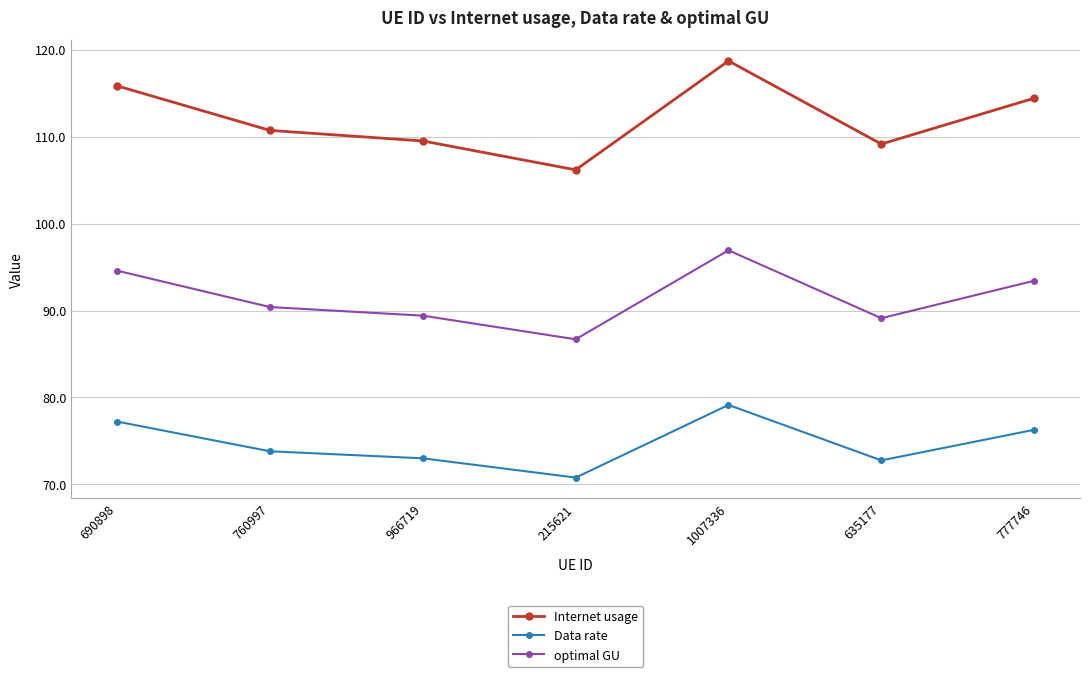

Between 760997 and 1007336, which series saw the biggest shift?

Internet usage